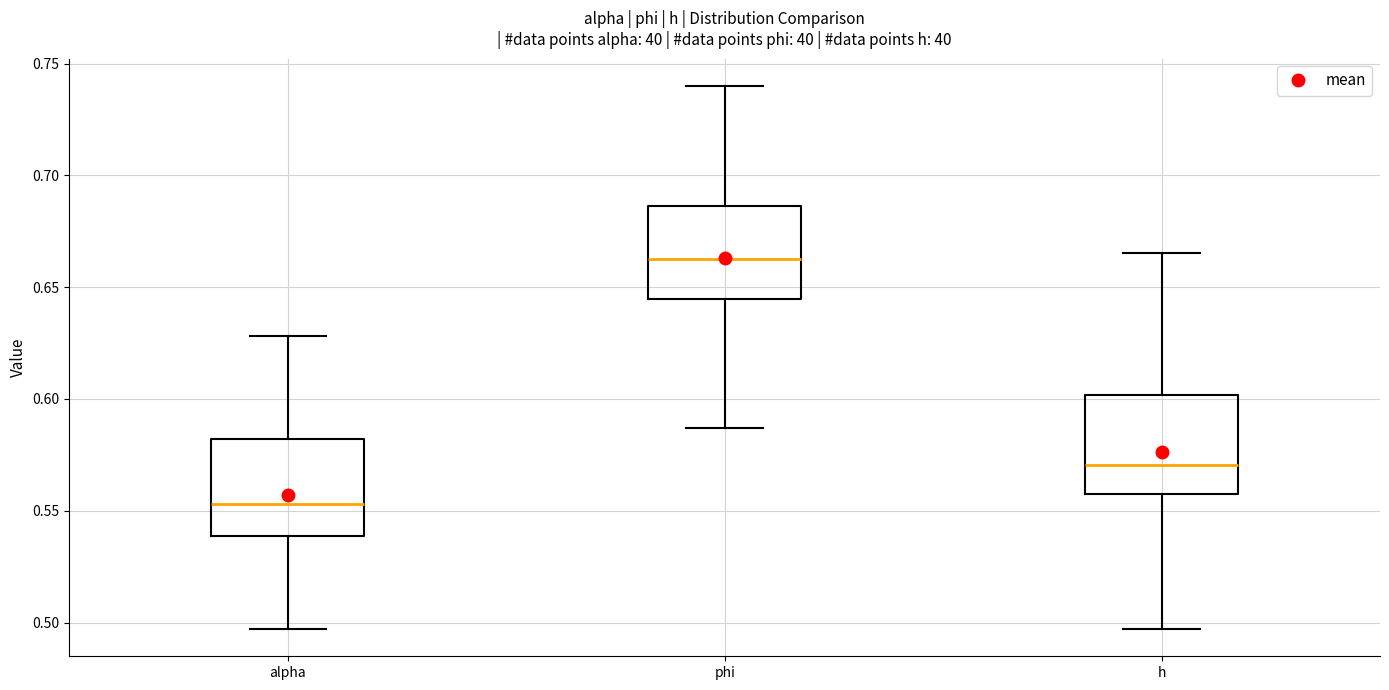

Reading left to right, transcribe this box plot: for each box, give where its median line is, the range the box spans, and where its two whiskers end, as read against the y-axis. The values are not printed on the chart, so give them approximately, as read against the axis.

alpha: median 0.555, box 0.540 to 0.580, whiskers 0.495 to 0.630
phi: median 0.660, box 0.645 to 0.685, whiskers 0.585 to 0.740
h: median 0.570, box 0.555 to 0.600, whiskers 0.495 to 0.665